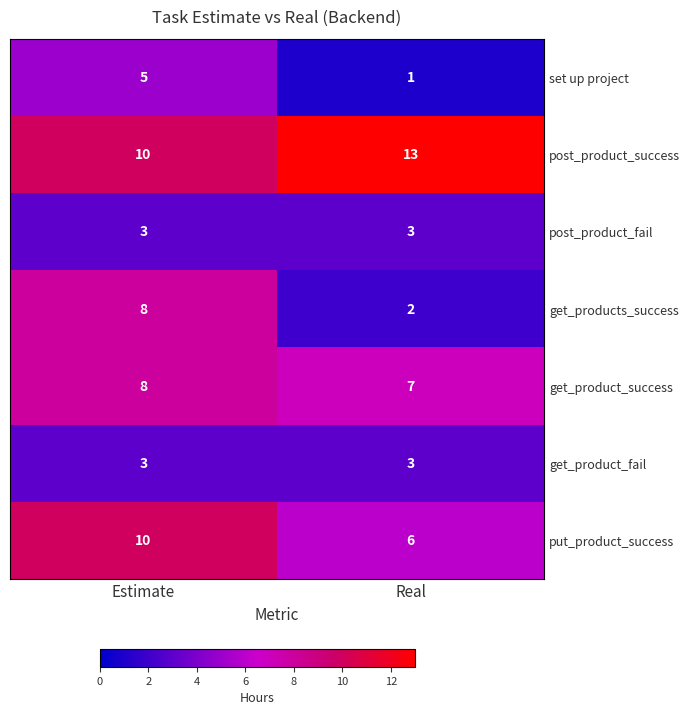

Is the value of get_products_success at Real greater than the value of put_product_success at Estimate?

No